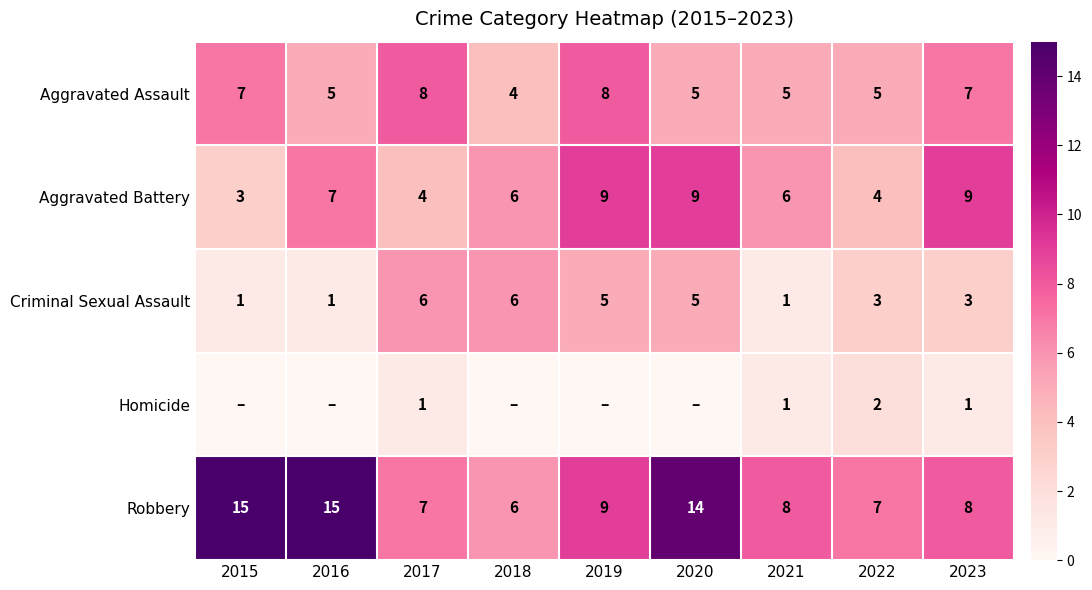

The value of Criminal Sexual Assault at 2017 is 6. True or false?

True